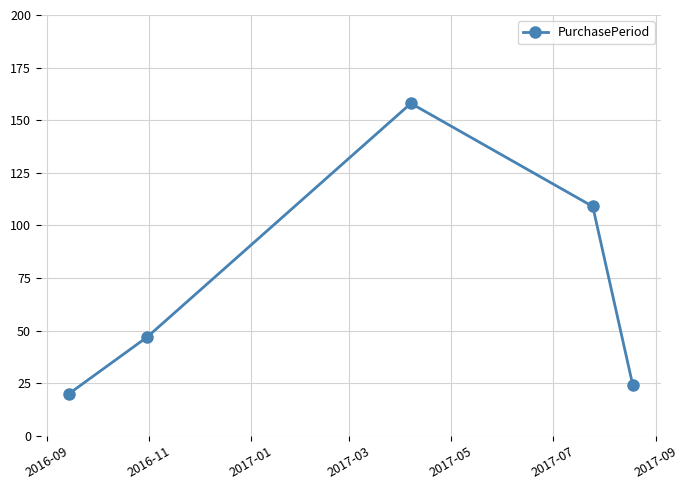

Reading left to right, extract all data points from this chart.

20	47	158	109	24